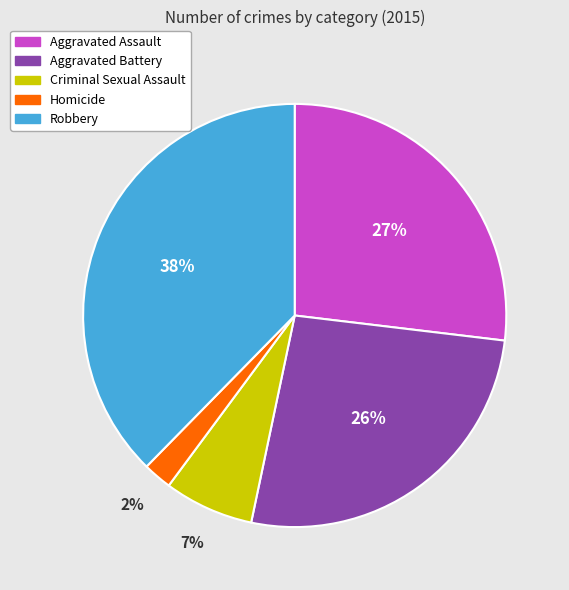

To the nearest percent, what percentage of the pie is Aggravated Assault?

27%